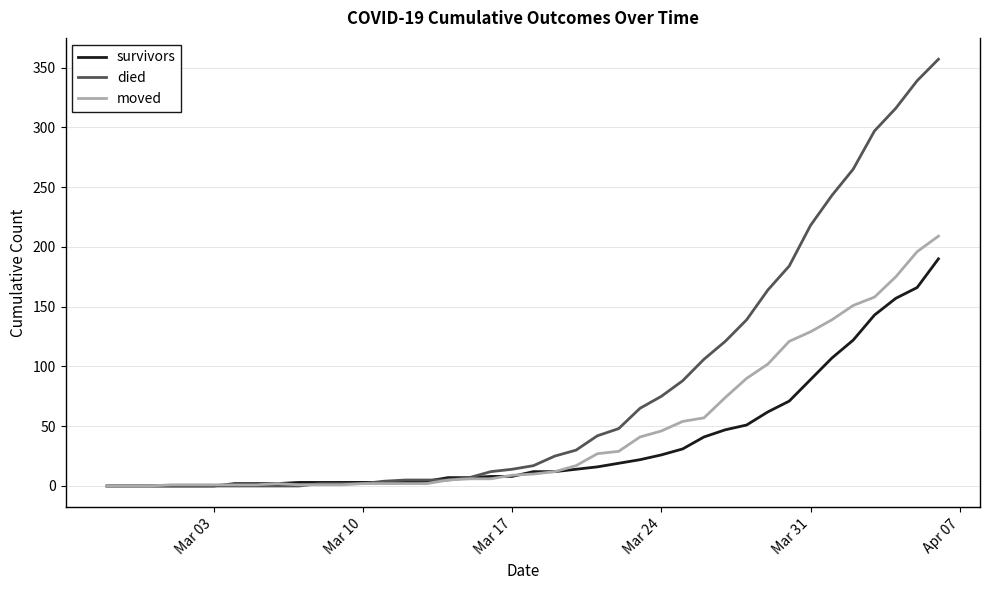

Which series has the widest spread of values?

died